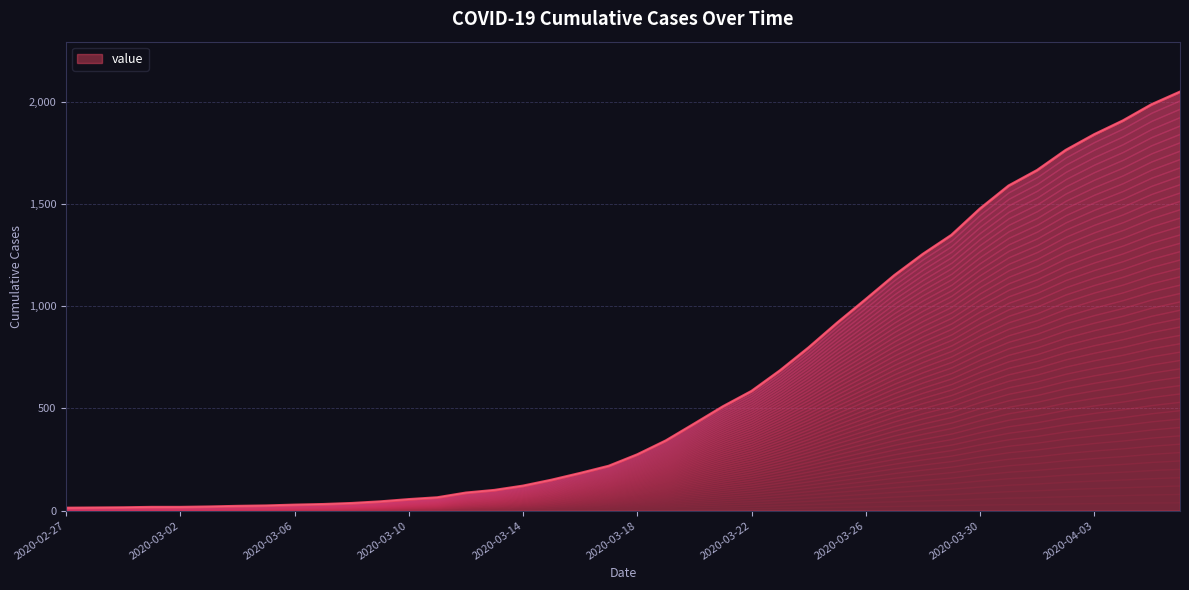

How many lines are shown in the chart?

1